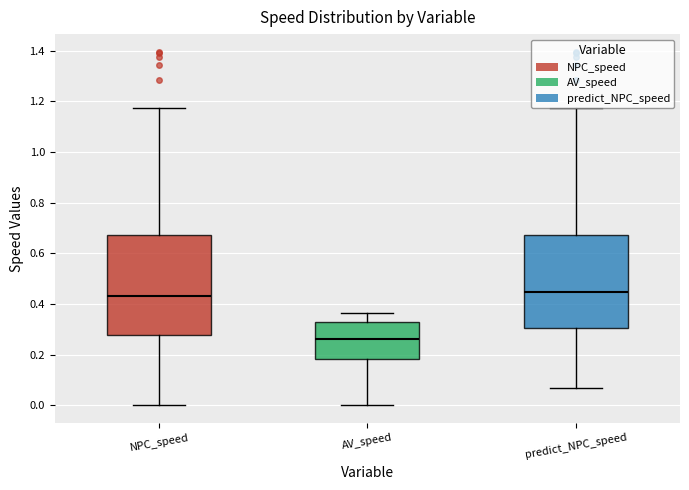

Reading left to right, read every box against the y-axis: the position of its median line, the range the box covers, and the ends of its whiskers. The values are not printed on the chart, so give them approximately, as read against the axis.

NPC_speed: median 0.44, box 0.28 to 0.68, whiskers 0.00 to 1.18
AV_speed: median 0.26, box 0.18 to 0.32, whiskers 0.00 to 0.36
predict_NPC_speed: median 0.44, box 0.30 to 0.68, whiskers 0.06 to 1.18